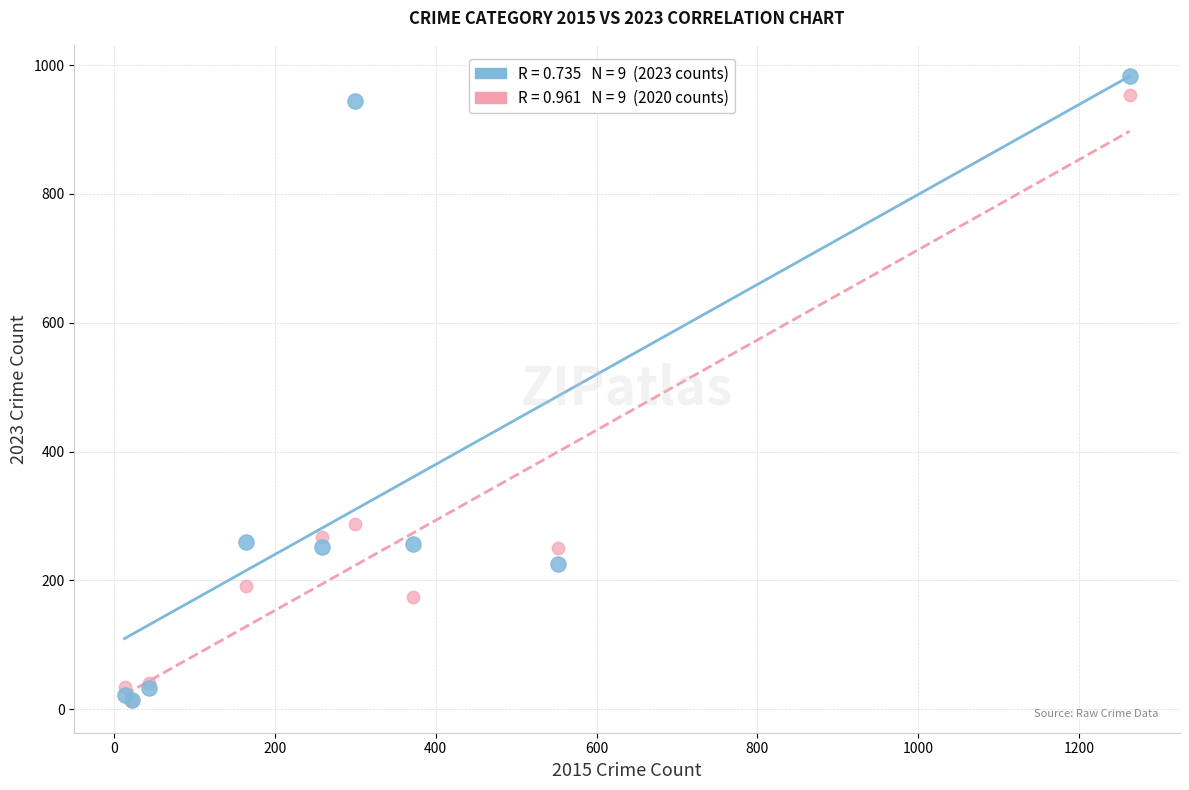

Across all series, what Y value is closest to 497?

287